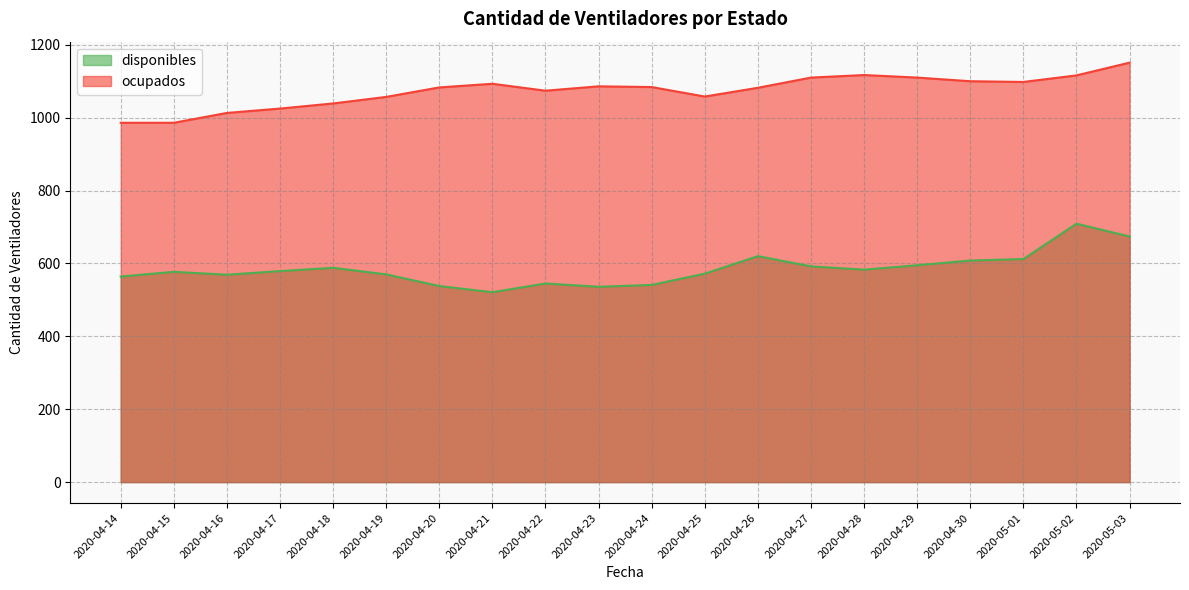

How many lines are shown in the chart?

2